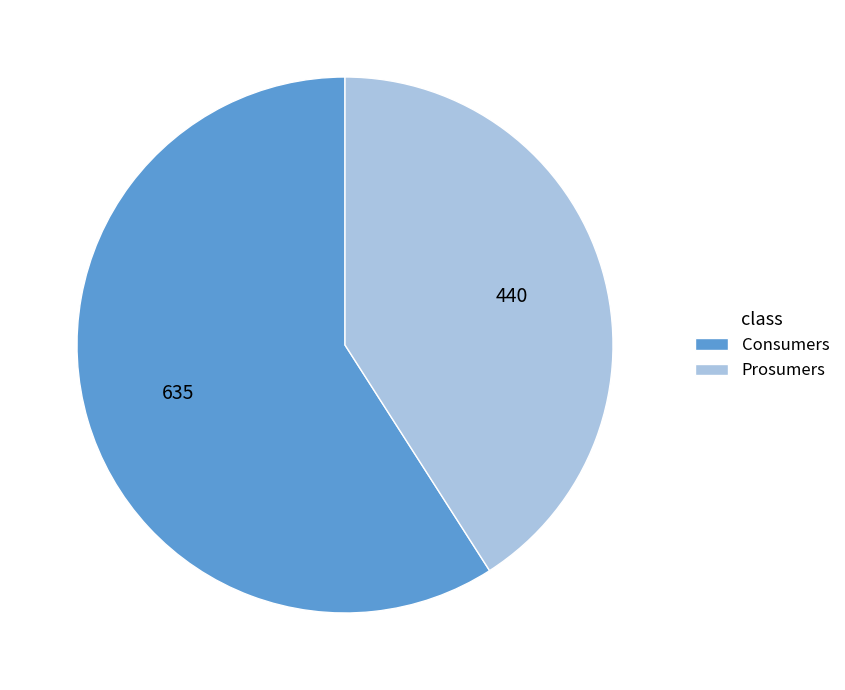

Does any single category account for the majority?

Yes